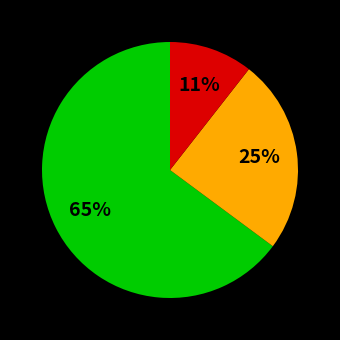

To the nearest percent, what is the average slice percentage?

33%